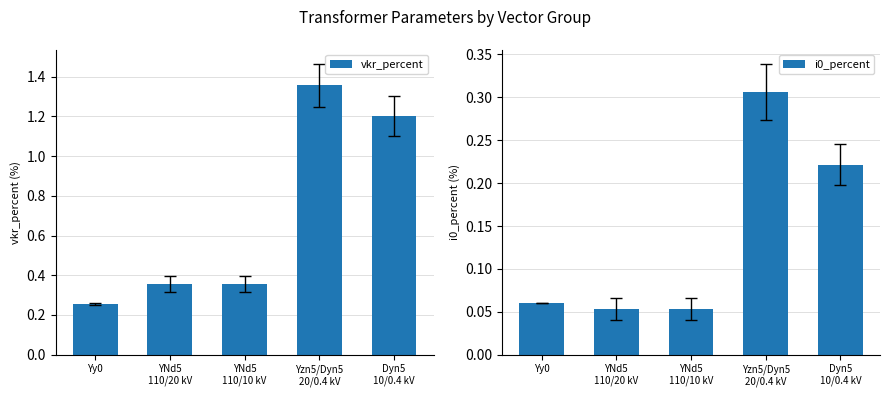

How many vkr_percent values are between 0 and 1?

3